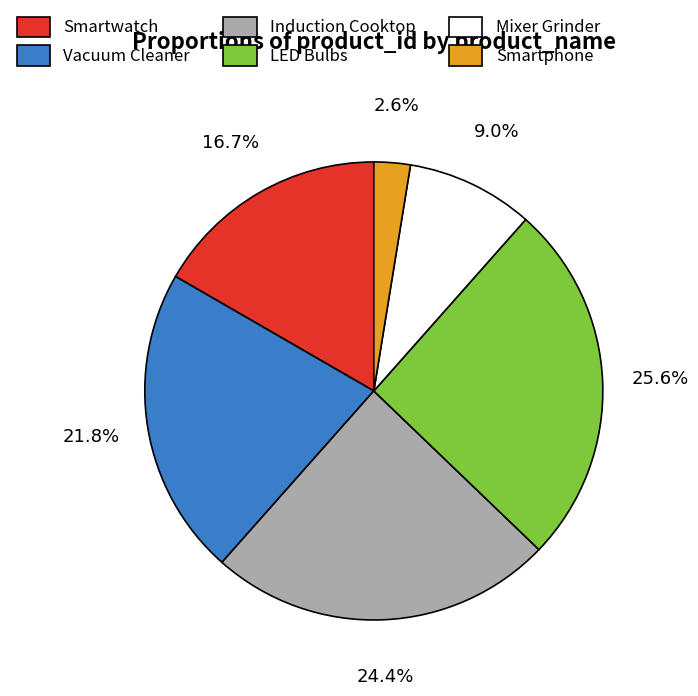

Is the sum of Smartphone and Vacuum Cleaner greater than half?

No